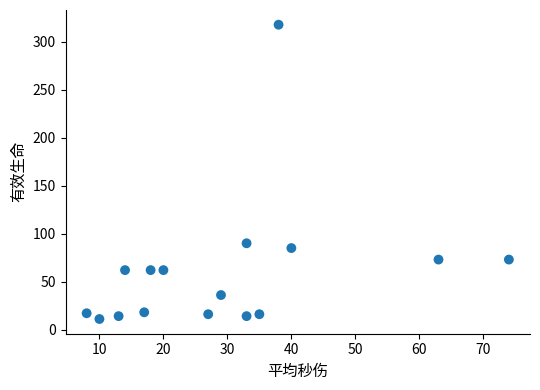

What Y value in the scatter plot is closest to 164?

90